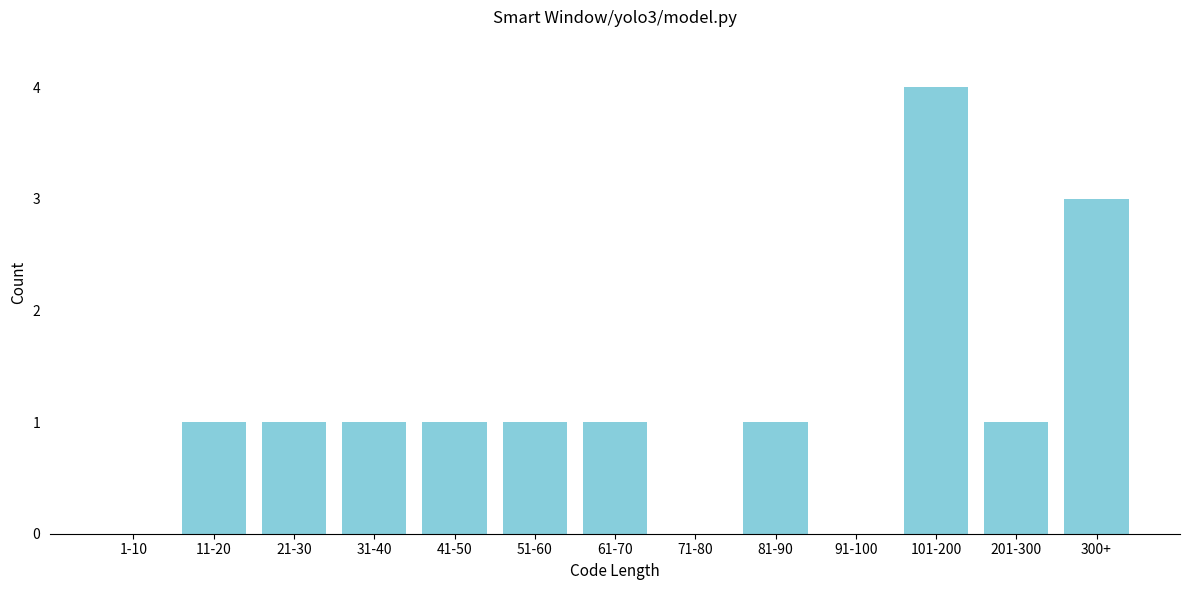

Reading right to left, what are all the values shown in this chart?

300+=3	201-300=1	101-200=4	91-100=0	81-90=1	71-80=0	61-70=1	51-60=1	41-50=1	31-40=1	21-30=1	11-20=1	1-10=0